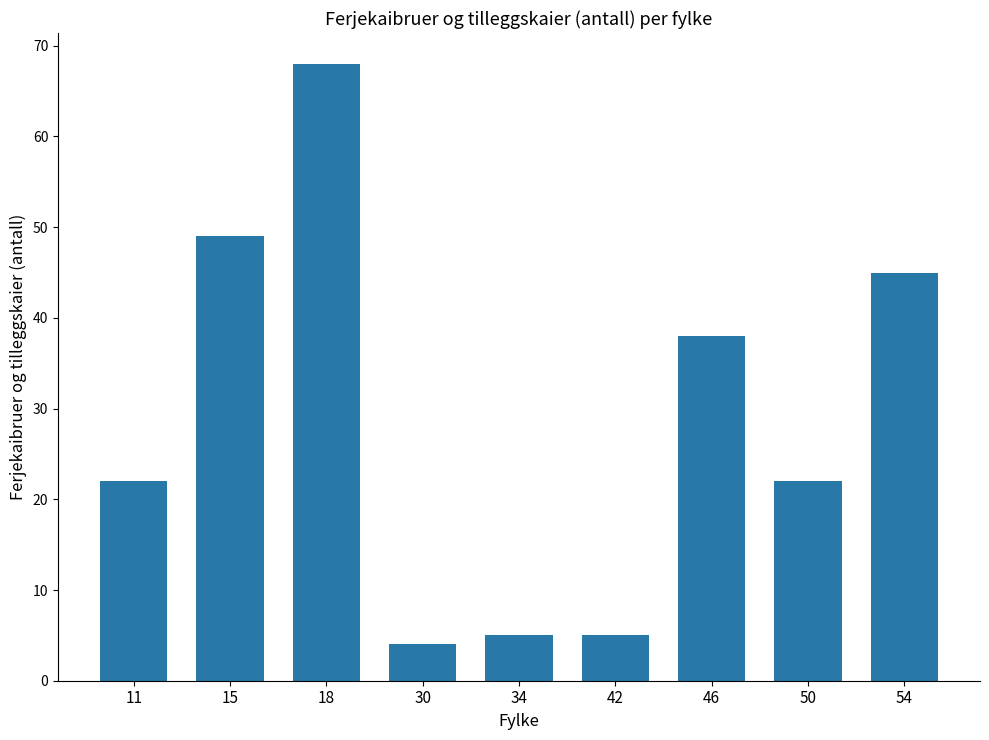

What is the value of the 3rd bar from the left?

68